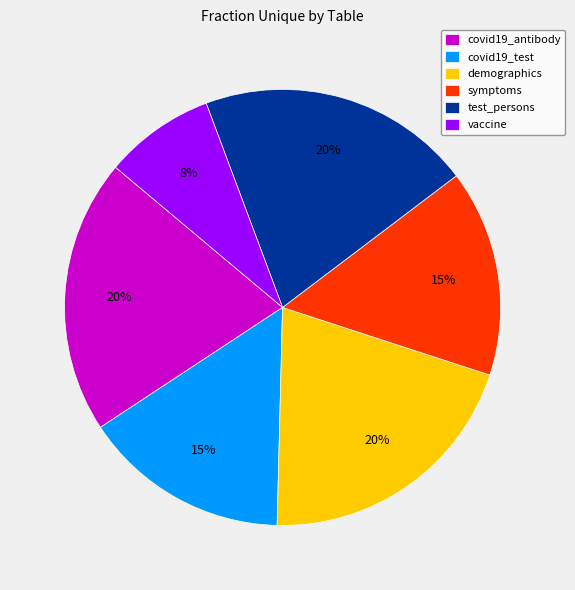

Count the number of slices in the pie.

6